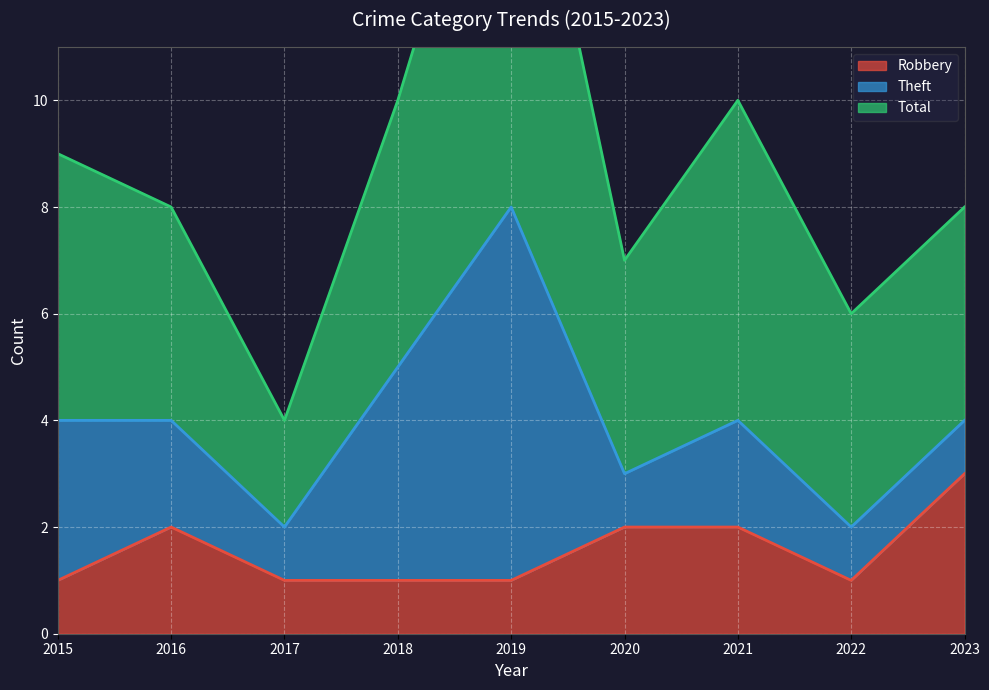

Is it true that Robbery equals 1 at 2018?

True